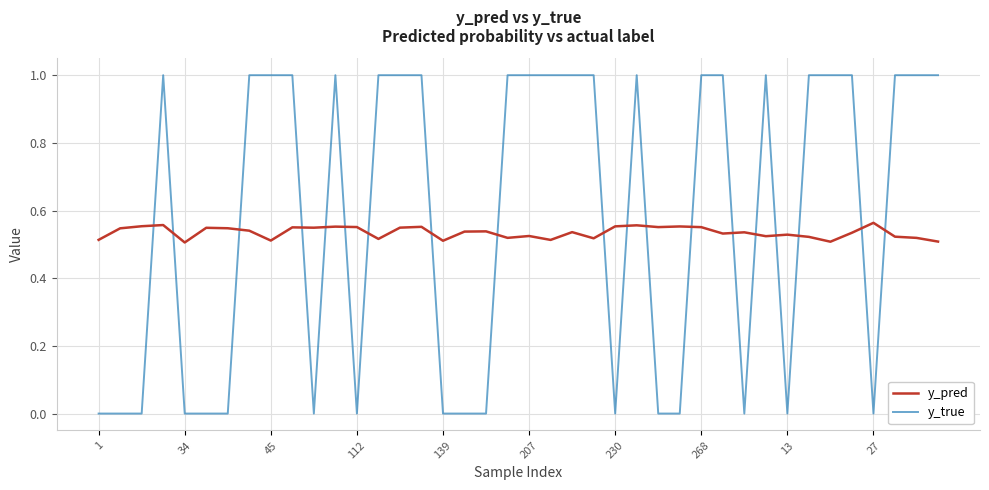

How many intersections are there between y_pred and y_true?

19